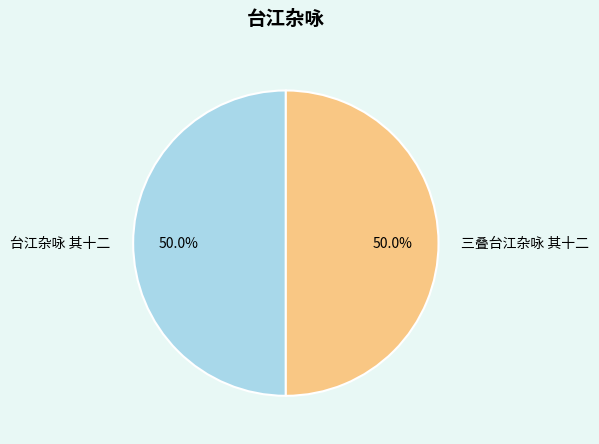

Is it true that 三叠台江杂咏 其十二 is 42% of the pie?

False